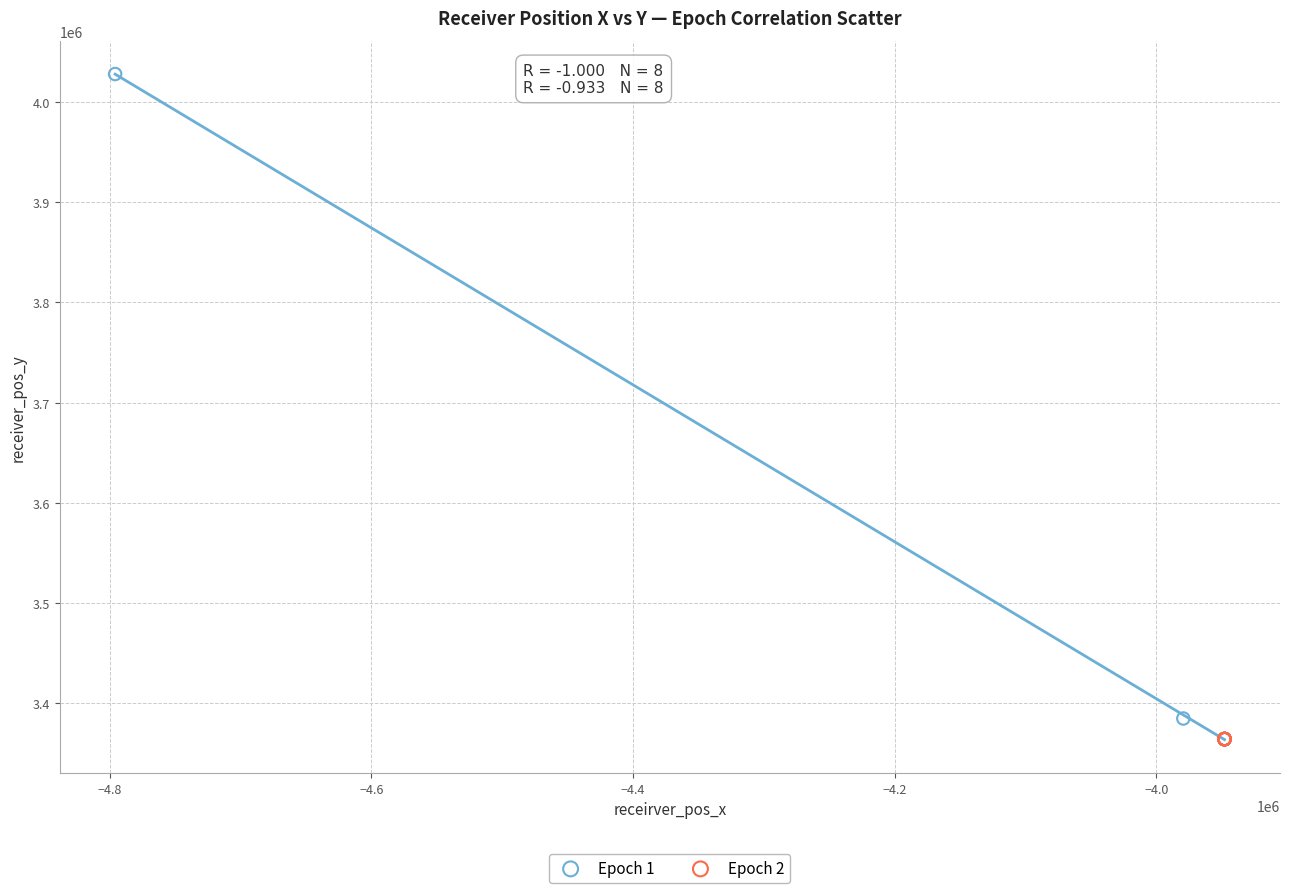

Which series has the largest Y range (max minus min)?

Epoch 1